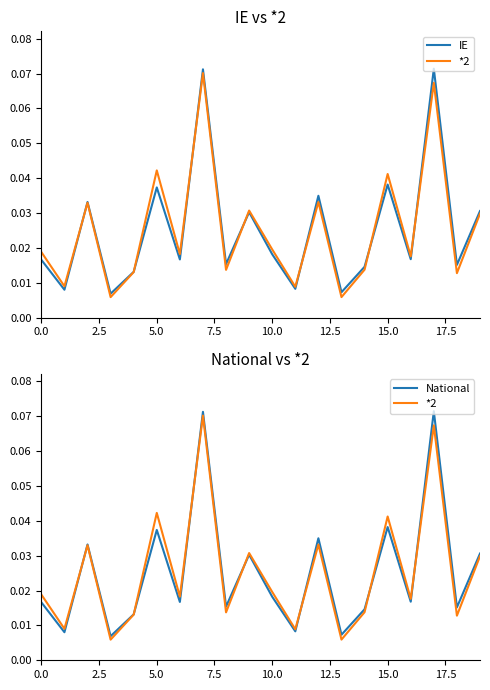

How many IE values are between 0 and 1?

20